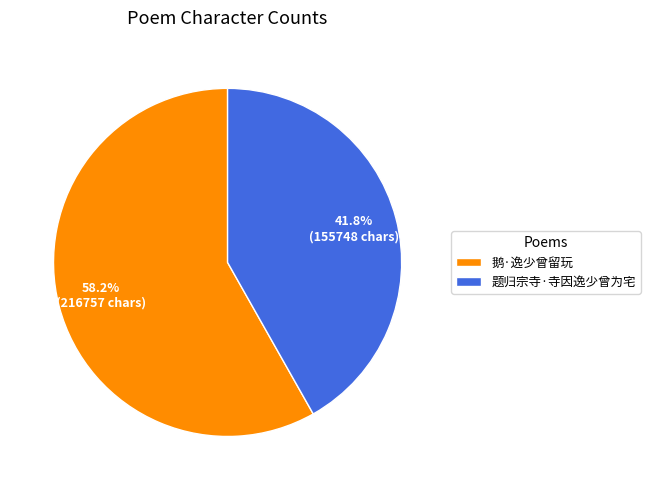

Does 鹅·逸少曾留玩 account for over 50% of the chart?

Yes